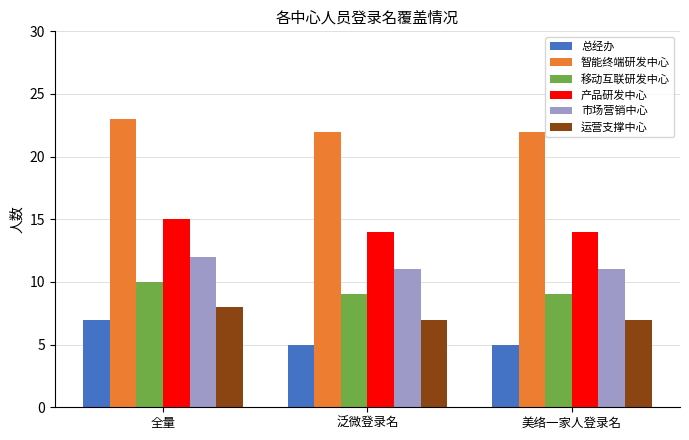

What is the difference between the maximum and minimum values in the 移动互联研发中心 series?

1